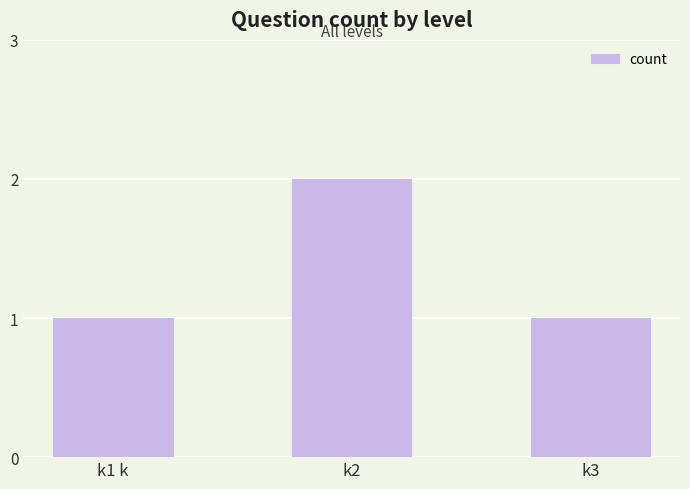

Which label corresponds to the largest value in the chart?

k2